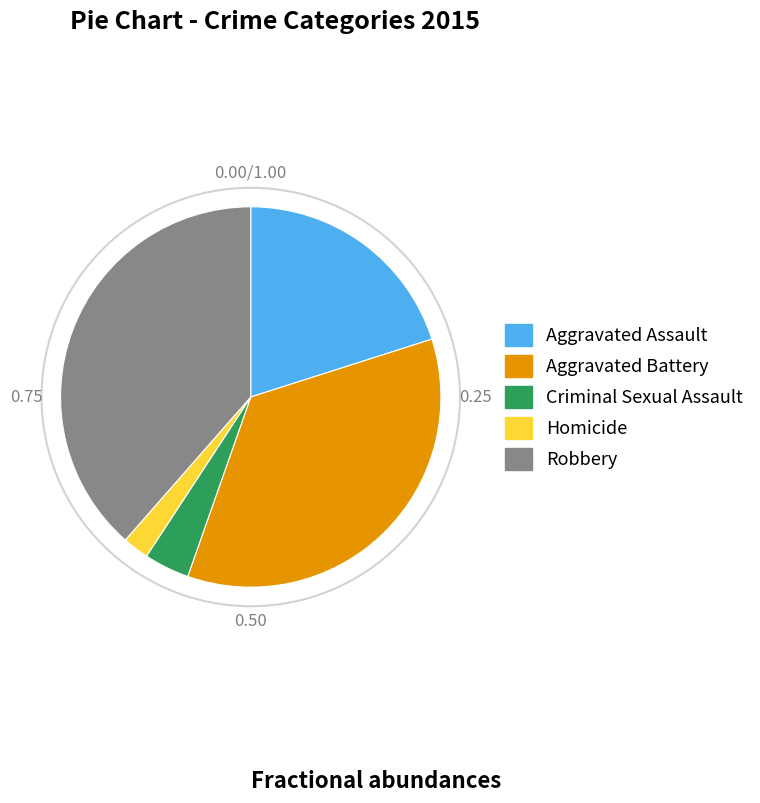

Is it true that Robbery is 39% of the pie?

True